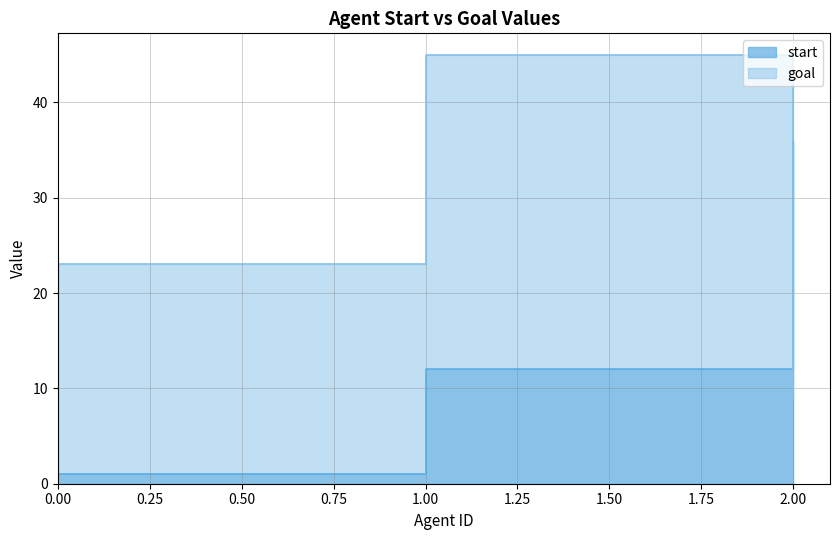

Reading left to right, what are all the values shown in this chart?

start: 0=1	1=12	2=36
goal: 0=23	1=45	2=9